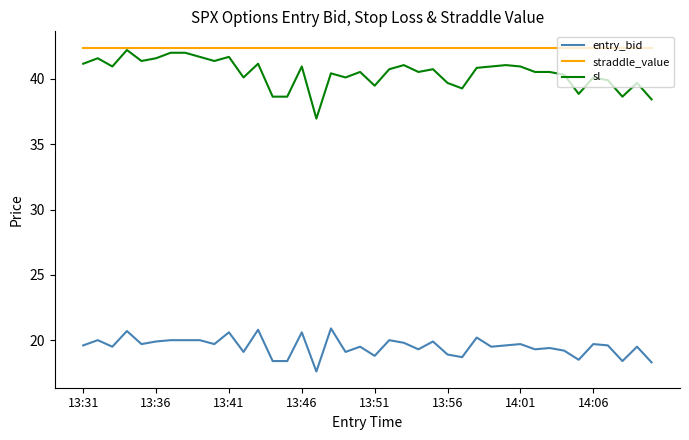

True or false: entry_bid and sl cross at least once.

False